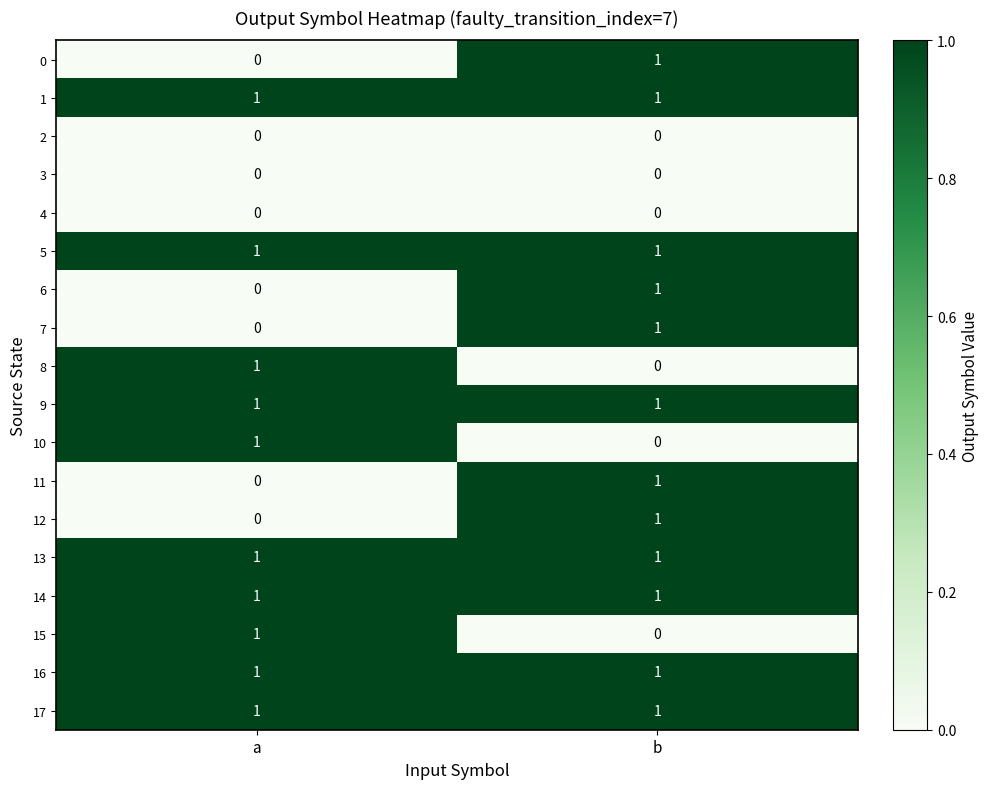

The value of 13 at a is 2. True or false?

False